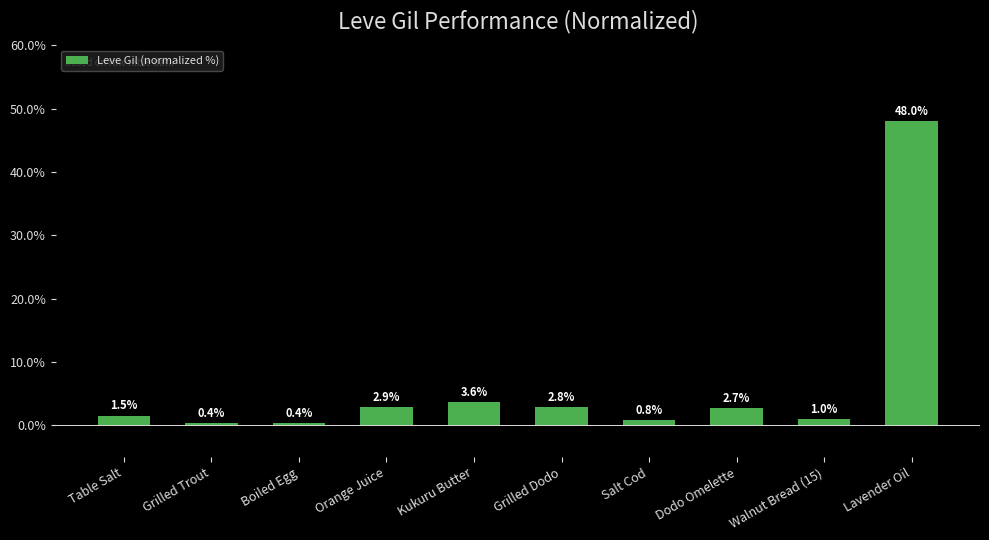

What is the label of the 8th bar from the right?

Boiled Egg